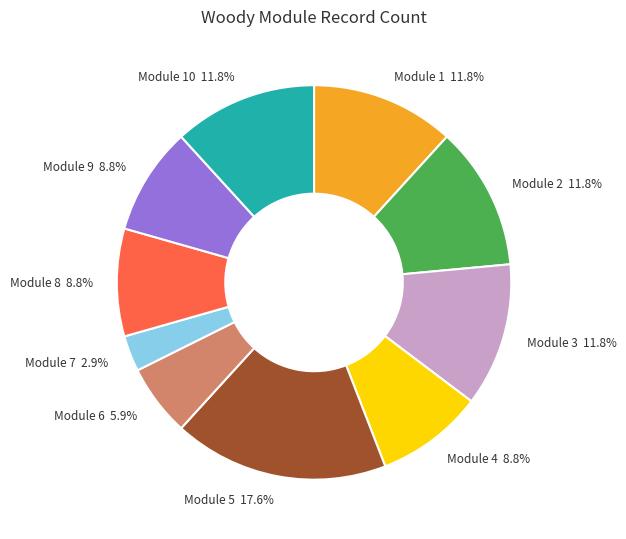

Between Module 5 17.6% and Module 8 8.8%, which is larger?

Module 5 17.6%